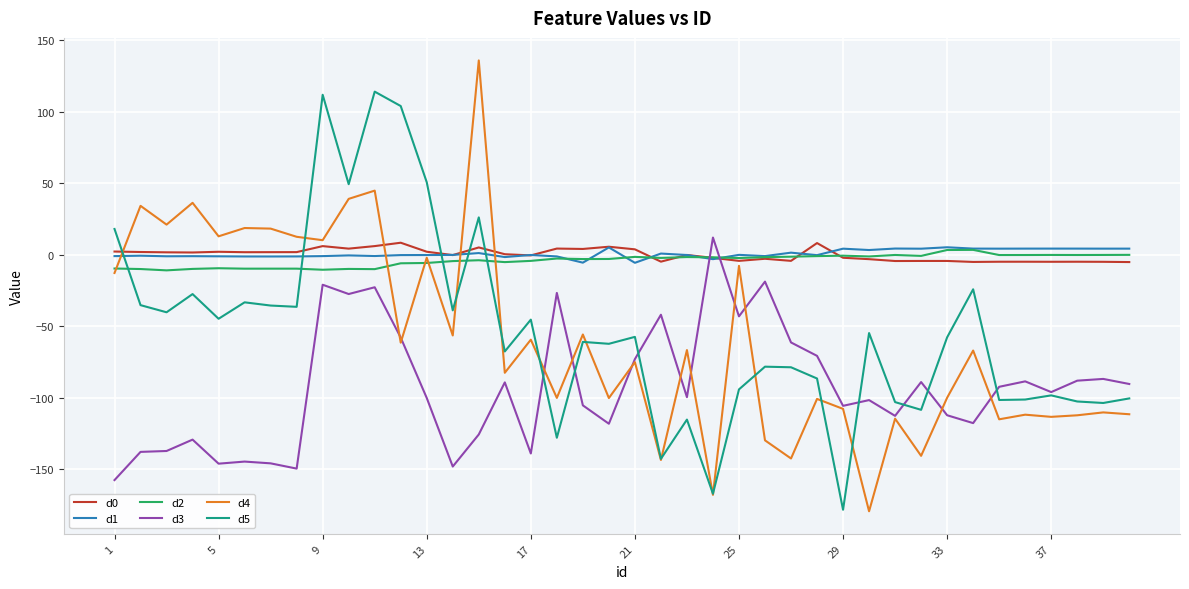

Which series has the widest spread of values?

d4